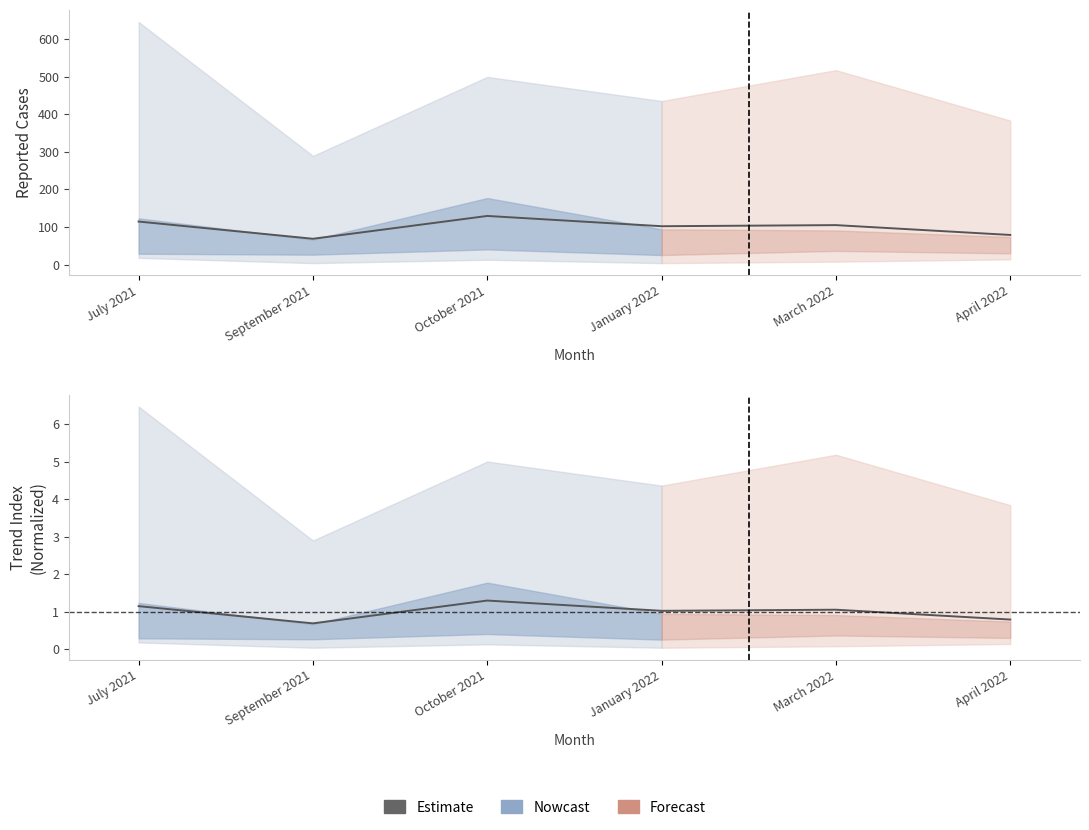

Rank the categories by value from highest to lowest.

October 2021, July 2021, March 2022, January 2022, April 2022, September 2021